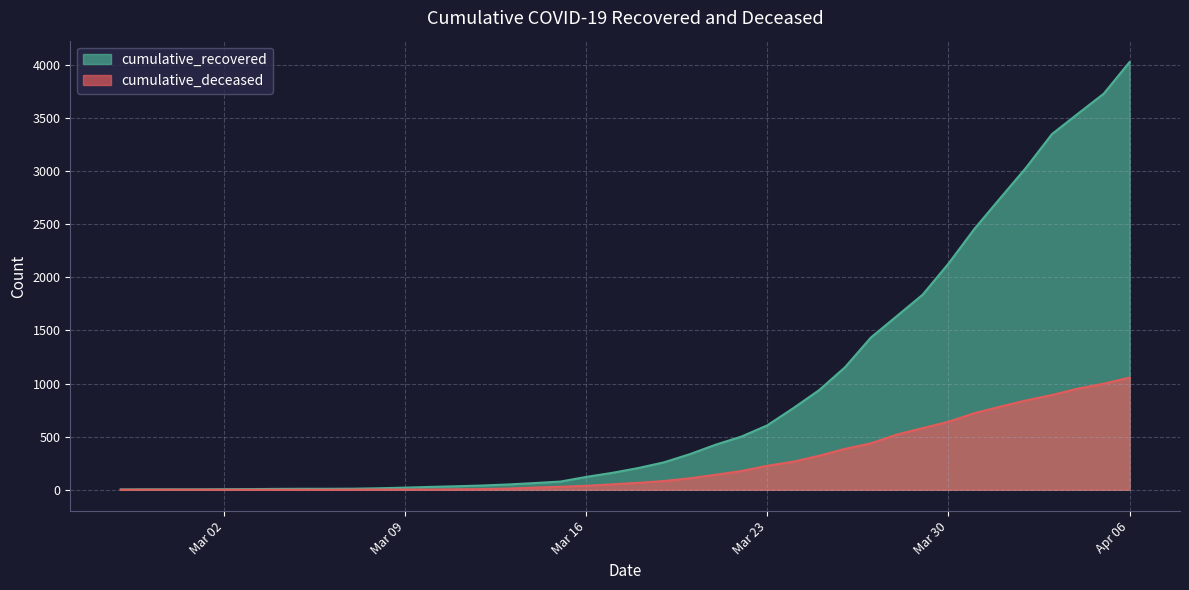

Which series has the largest total across all categories?

cumulative_recovered